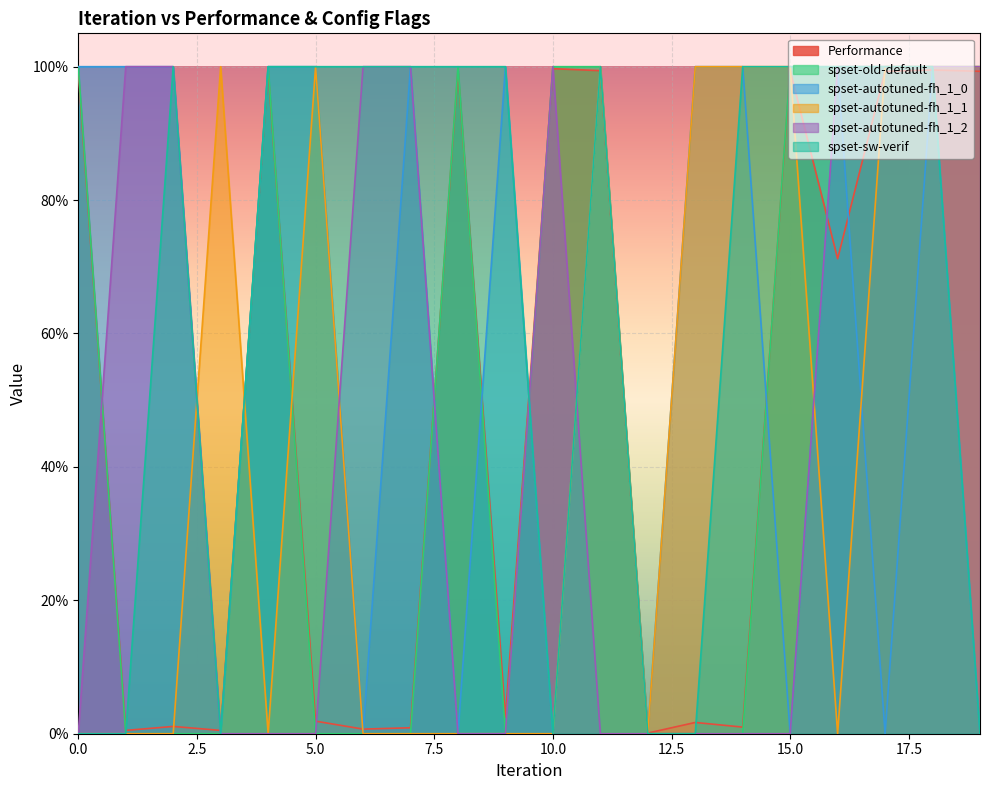

What is the greatest value displayed?

1.0